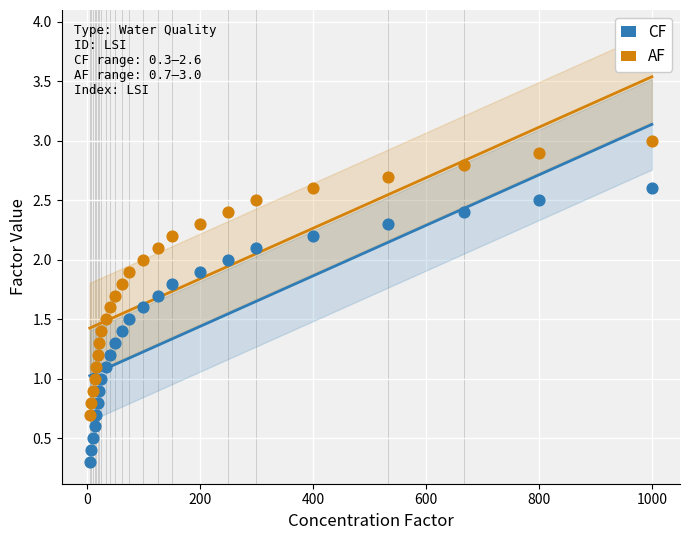

Across all data points, what is the range of X values (max minus min)?

995.0